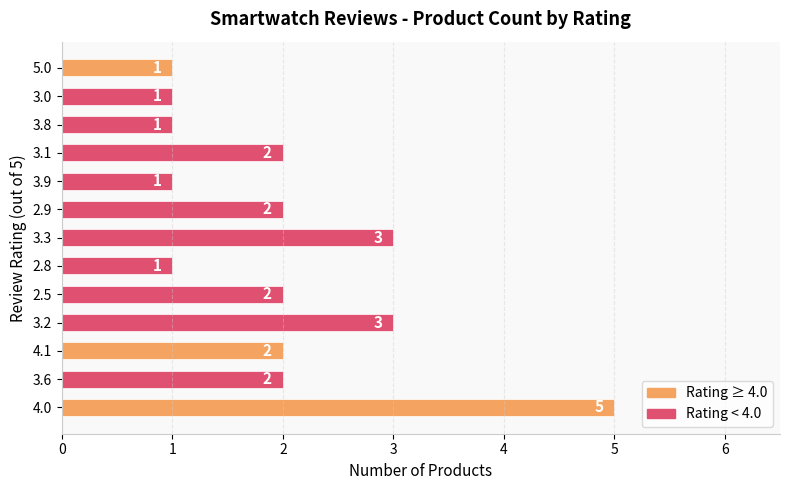

Is it true that the value at 2.9 is 1?

False